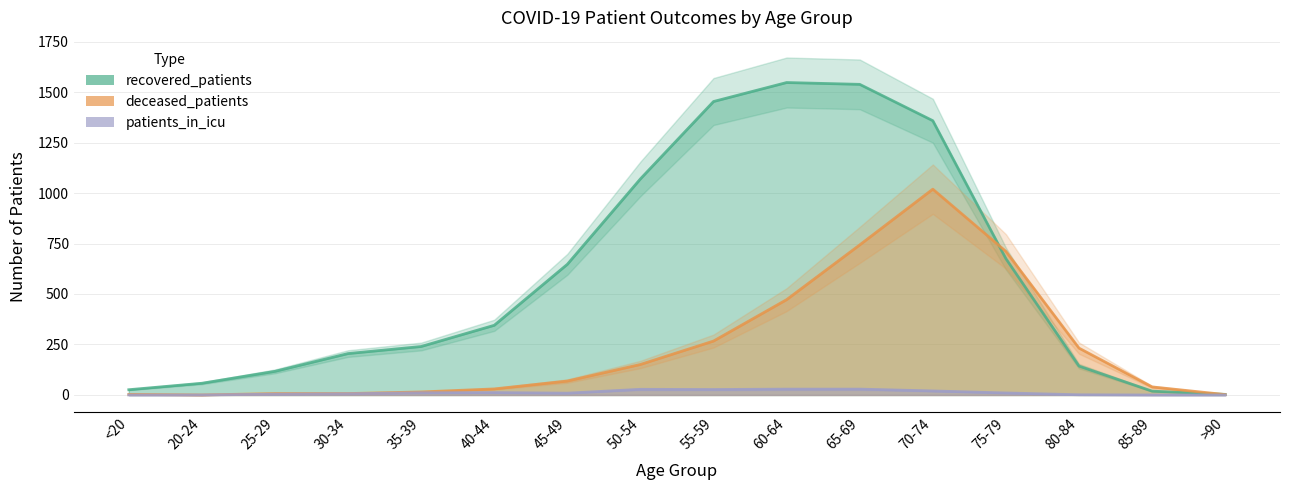

True or false: recovered_patients has a value of 205 at 30-34.

True